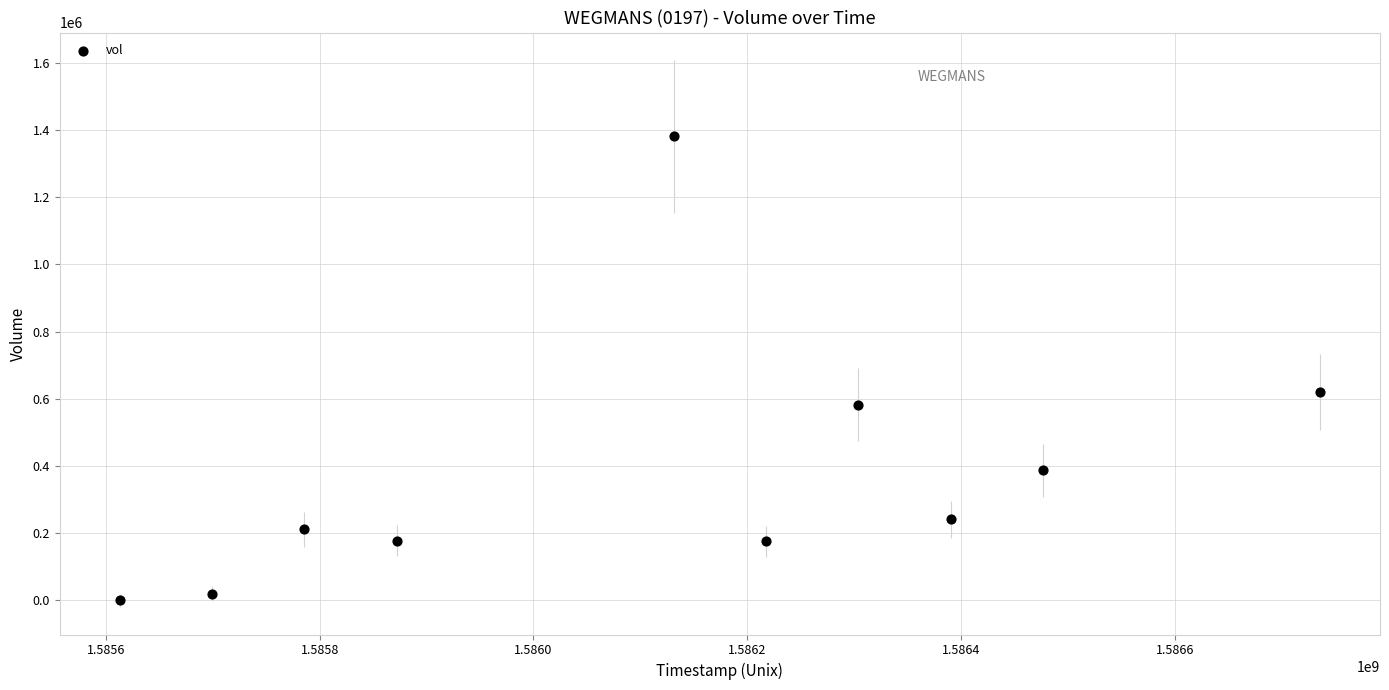

What is the range of X values (max minus min)?

1123200